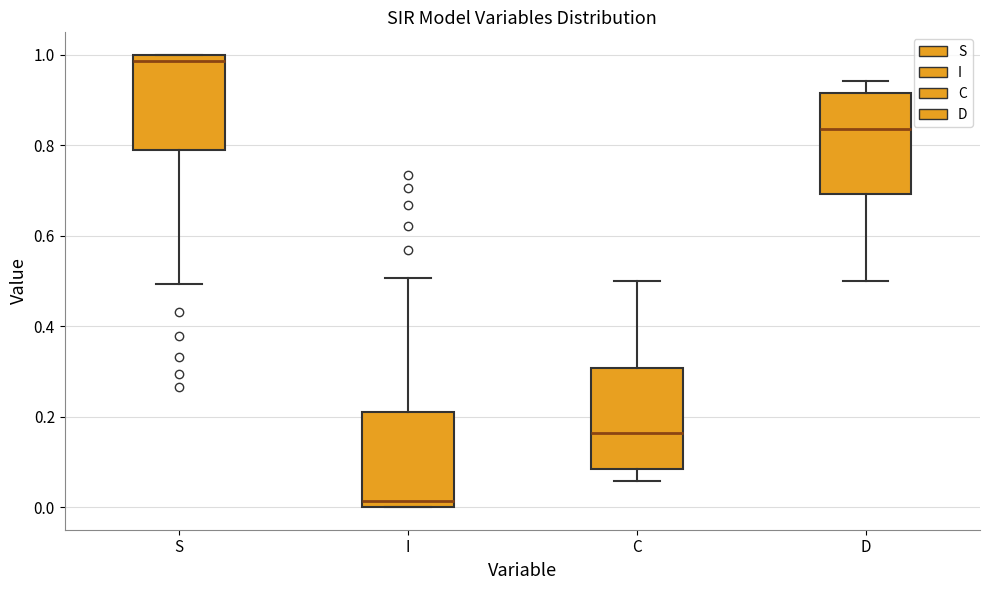

Reading left to right, read every box against the y-axis: the position of its median line, the range the box covers, and the ends of its whiskers. The values are not printed on the chart, so give them approximately, as read against the axis.

S: median 0.98, box 0.78 to 1.00, whiskers 0.50 to 1.00
I: median 0.02, box 0.00 to 0.22, whiskers 0.00 to 0.50
C: median 0.16, box 0.08 to 0.30, whiskers 0.06 to 0.50
D: median 0.84, box 0.70 to 0.92, whiskers 0.50 to 0.94